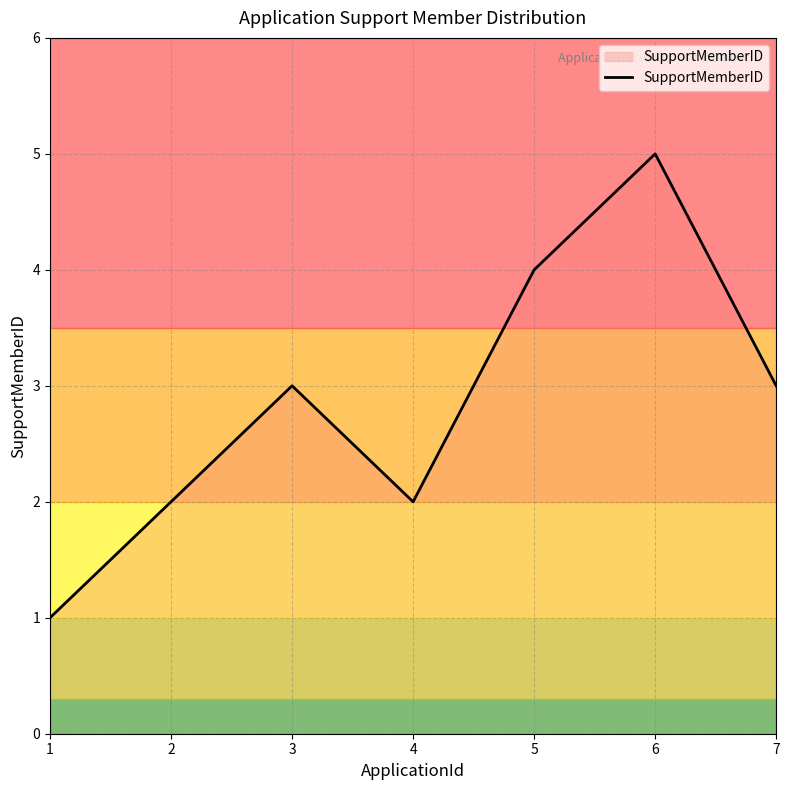

How many lines are shown in the chart?

1